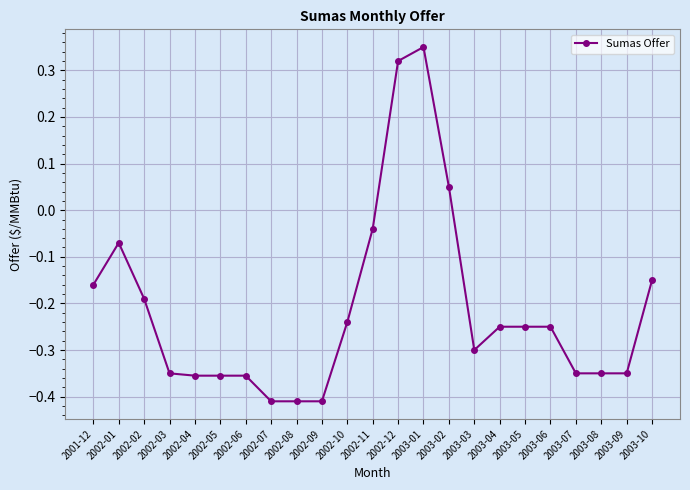

What is the change in value from 2002-08 to 2003-01?

+0.8